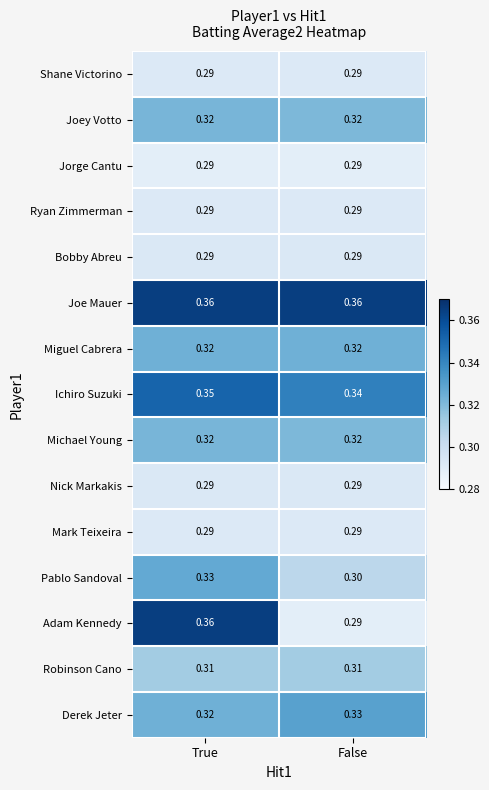

Which series has the largest range (max minus min)?

Adam Kennedy